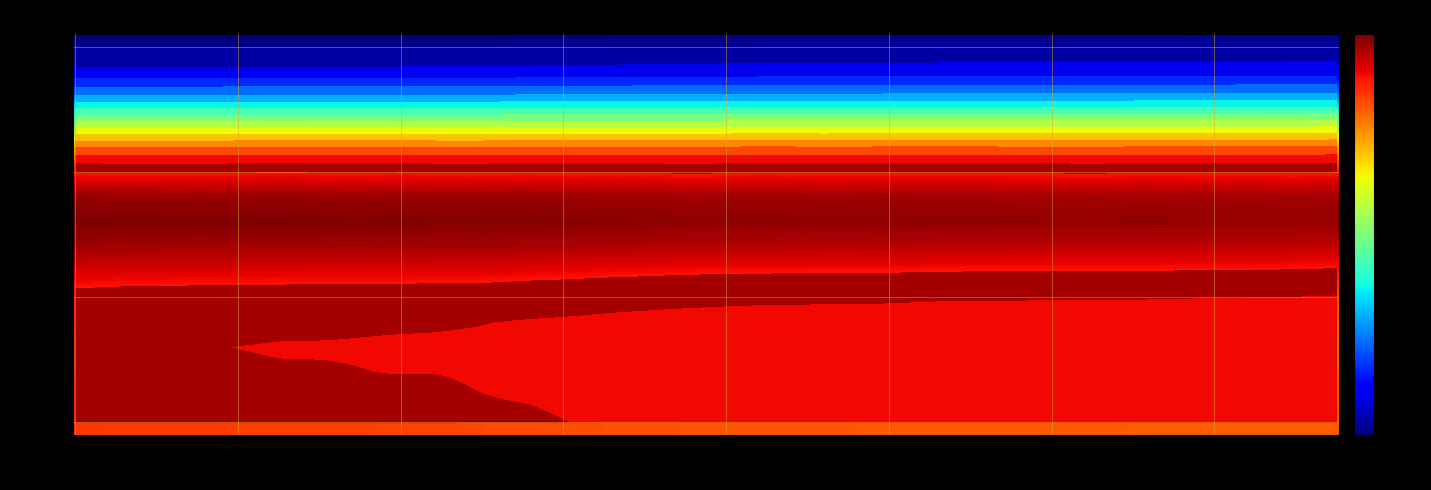

What is the maximum value for max?

59.0